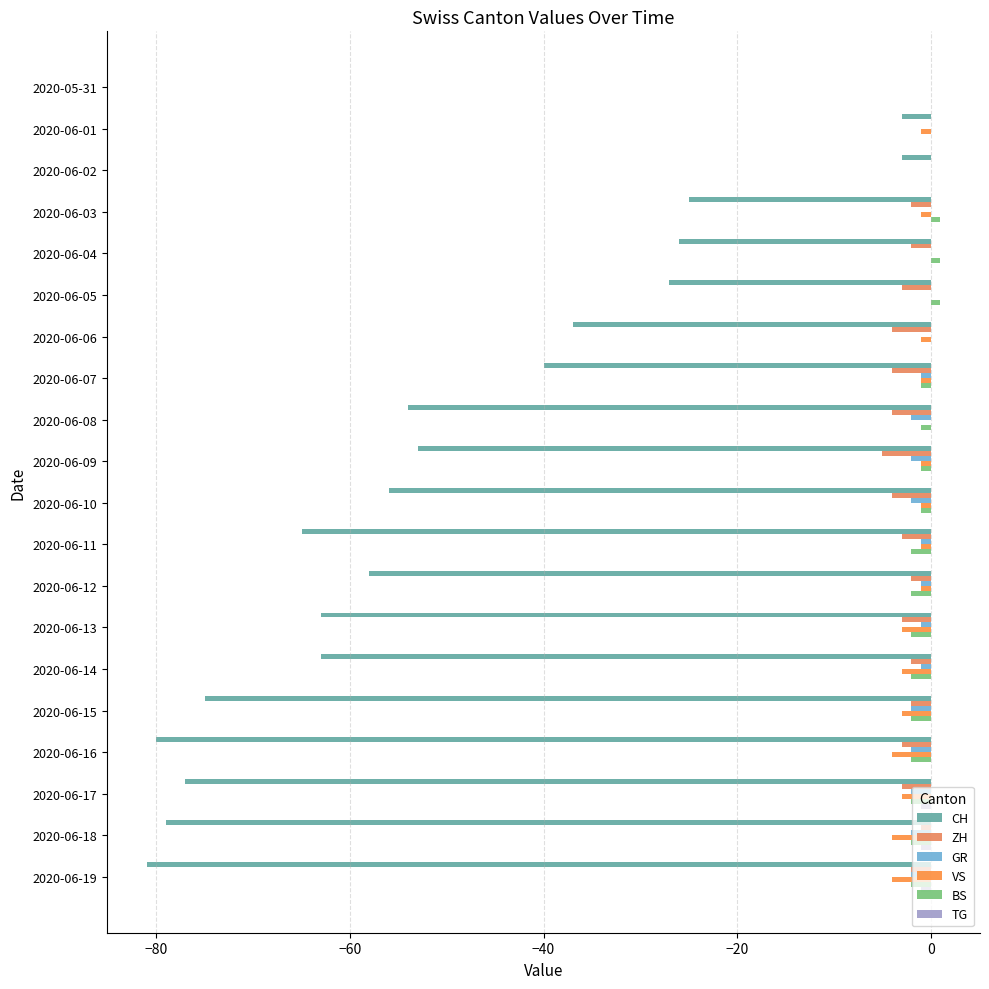

How many series are shown in this chart?

6